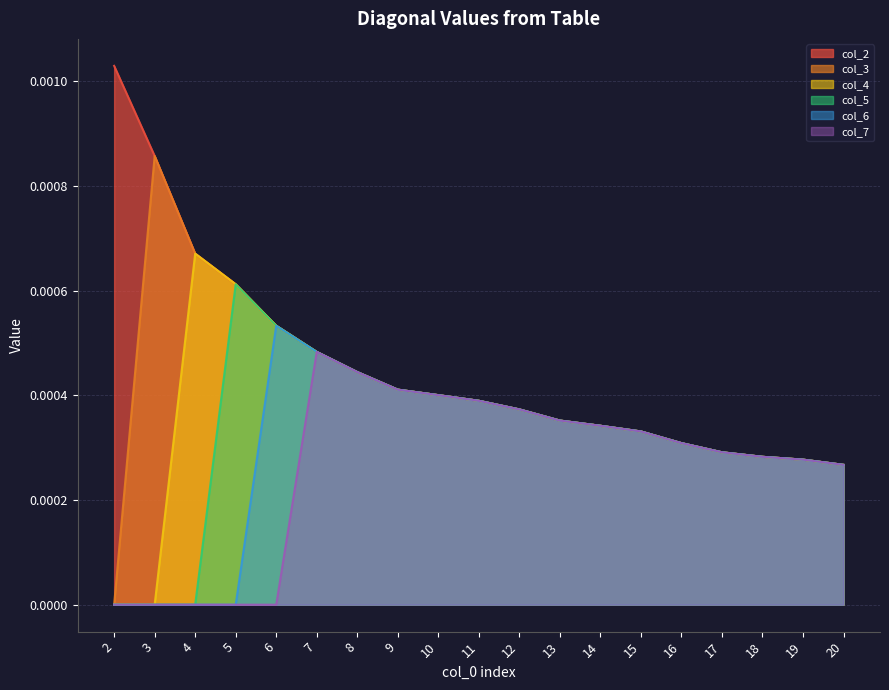

Which series has the widest spread of values?

col_3